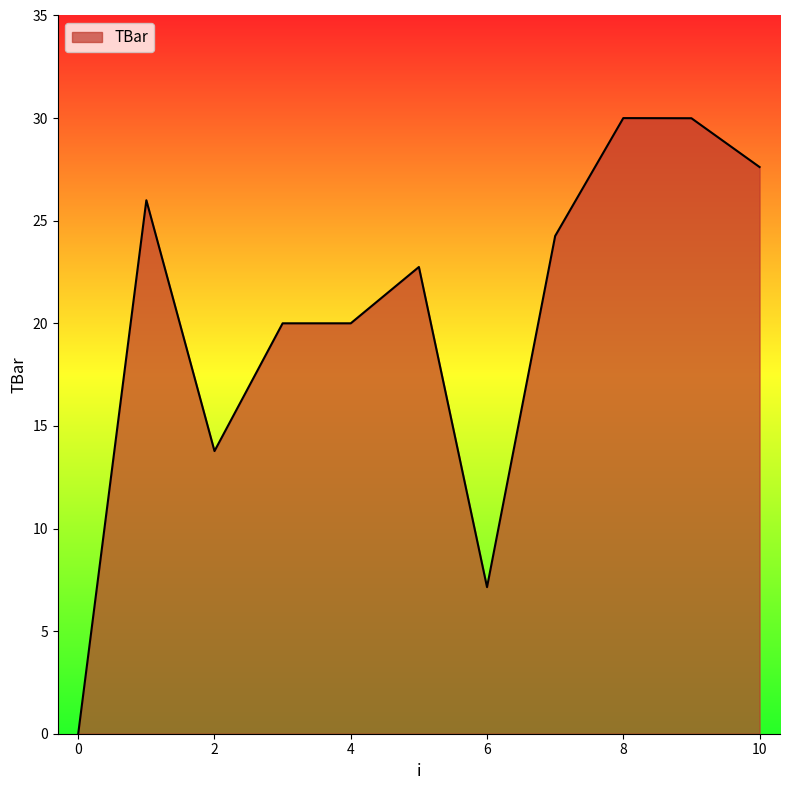

What is the difference between the maximum and minimum values?

30.0